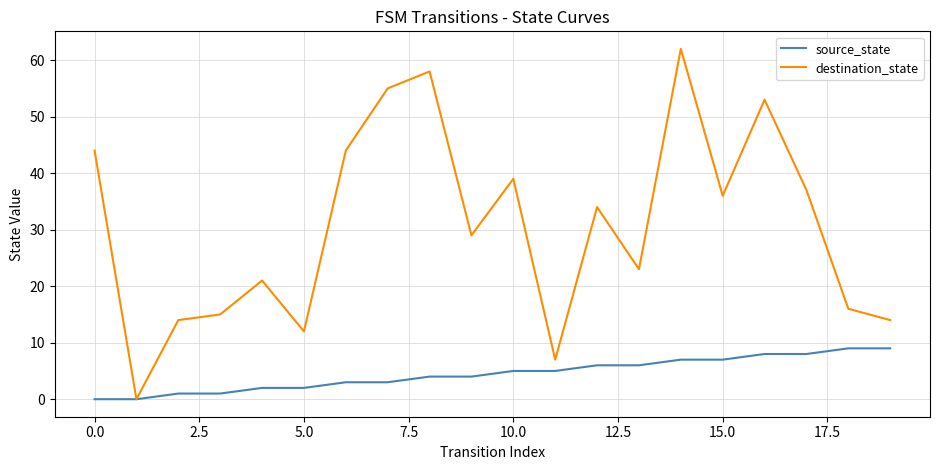

Reading right to left, list all the values displayed in this chart.

source_state: 9	9	8	8	7	7	6	6	5	5	4	4	3	3	2	2	1	1	0	0
destination_state: 14	16	37	53	36	62	23	34	7	39	29	58	55	44	12	21	15	14	0	44